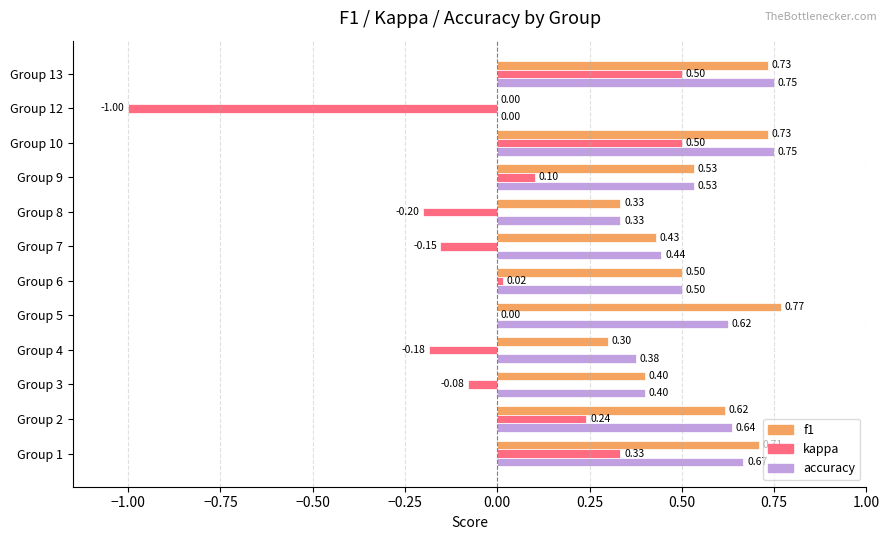

What is the sum of the accuracy values at Group 9 and Group 2?

1.2